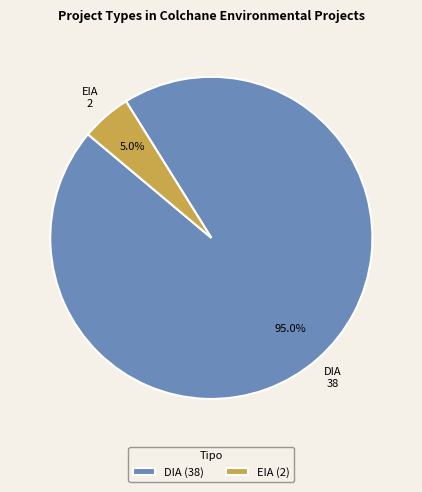

To the nearest percent, what is the difference between the DIA and EIA slice percentages?

90%